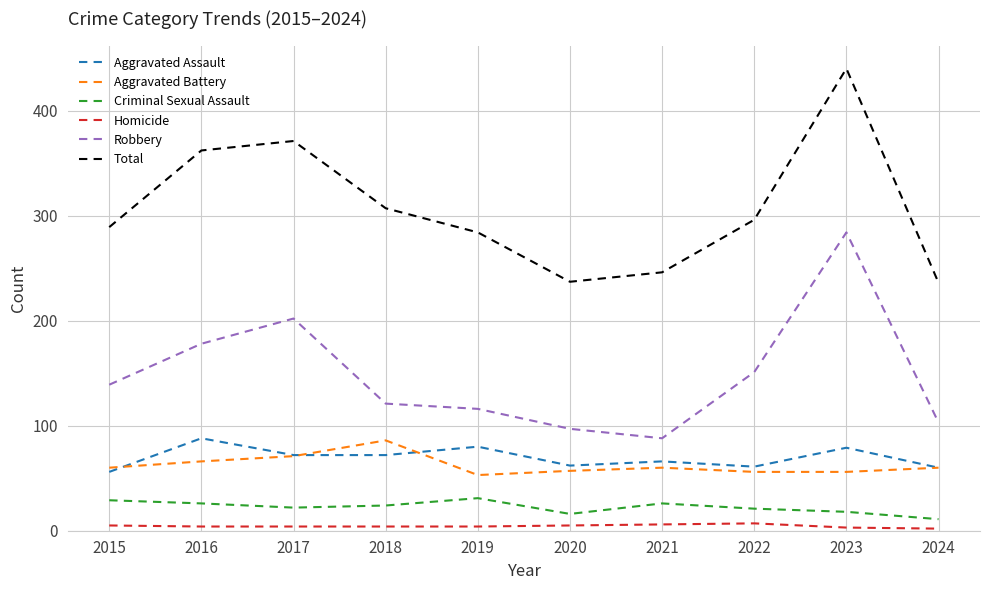

Which series has the largest total across all categories?

Total